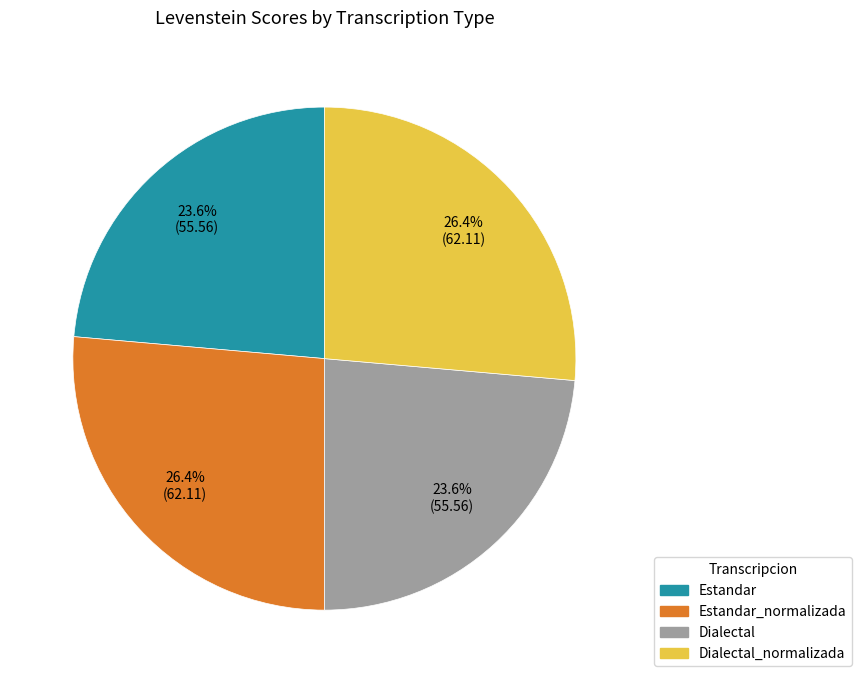

Does any single category account for the majority?

No